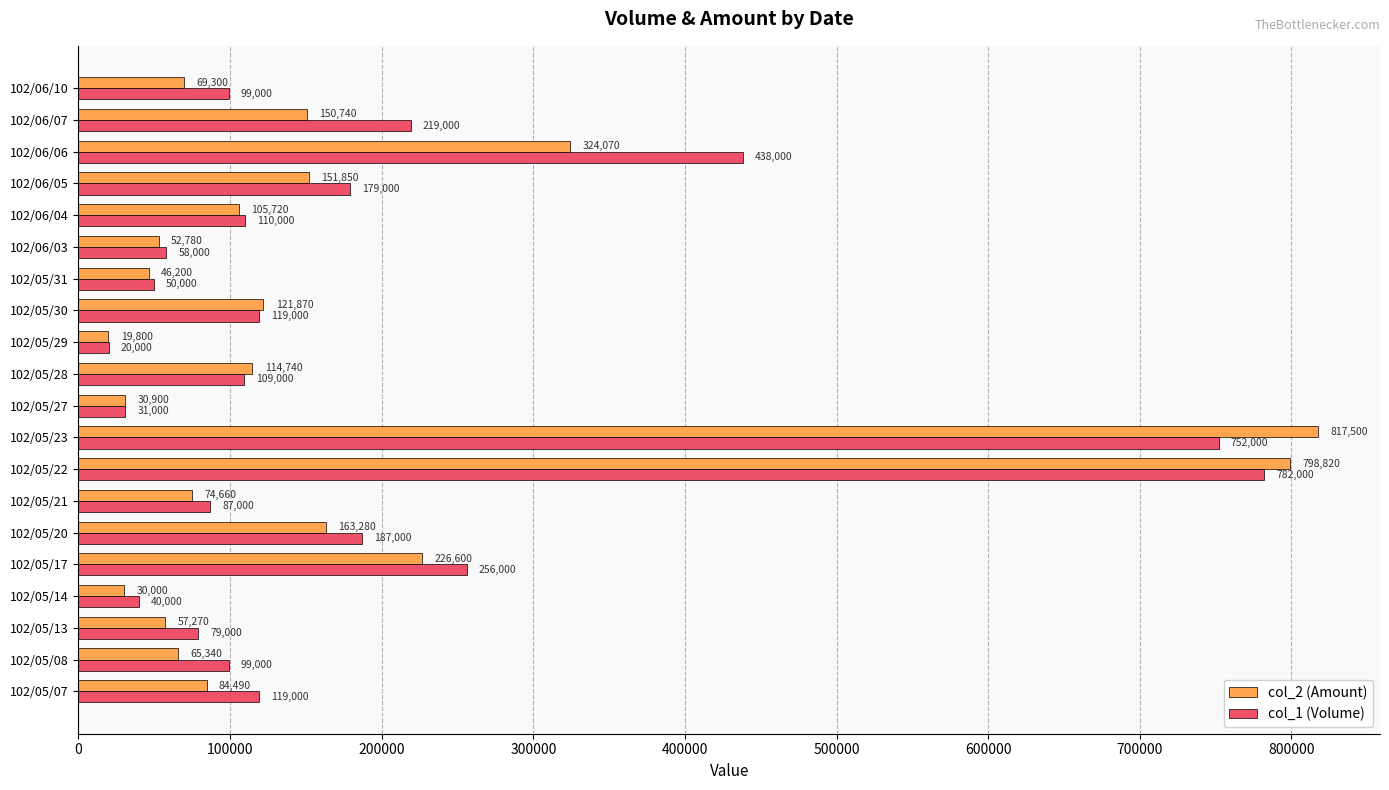

Which series has the largest range (max minus min)?

col_2 (Amount)